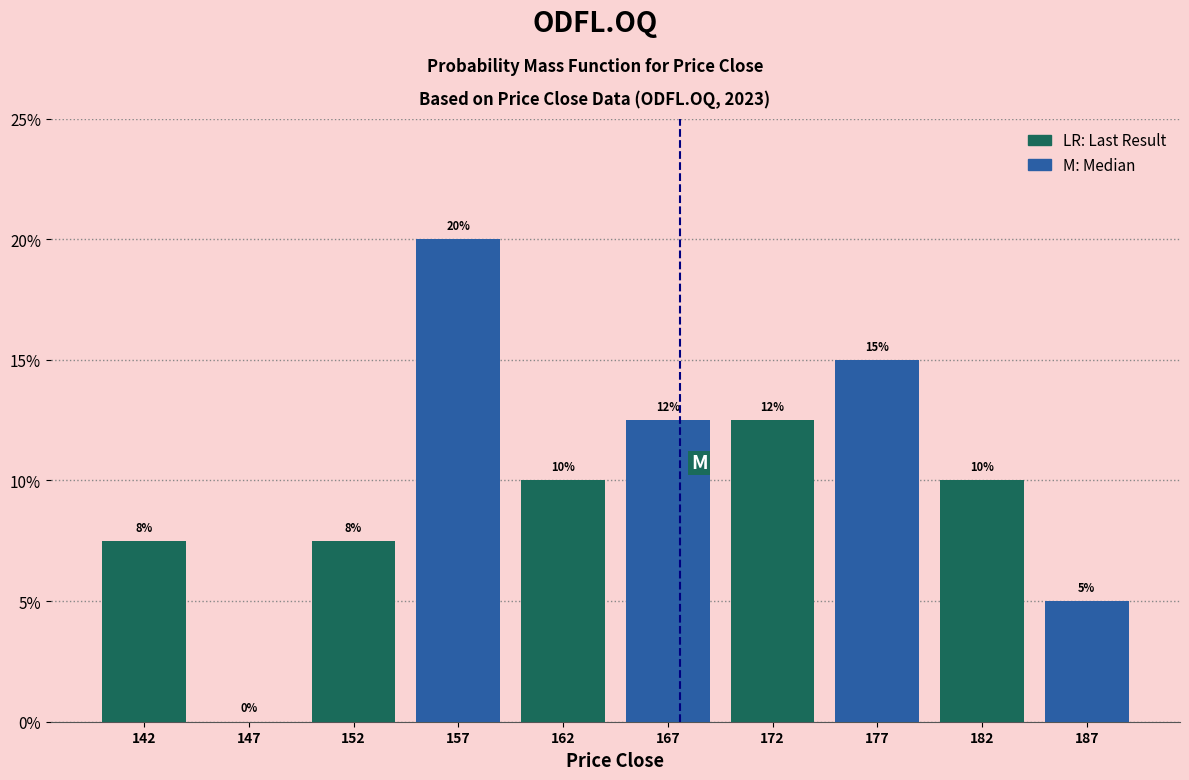

Over which range of the x-axis is the bar tallest?

155 to 160